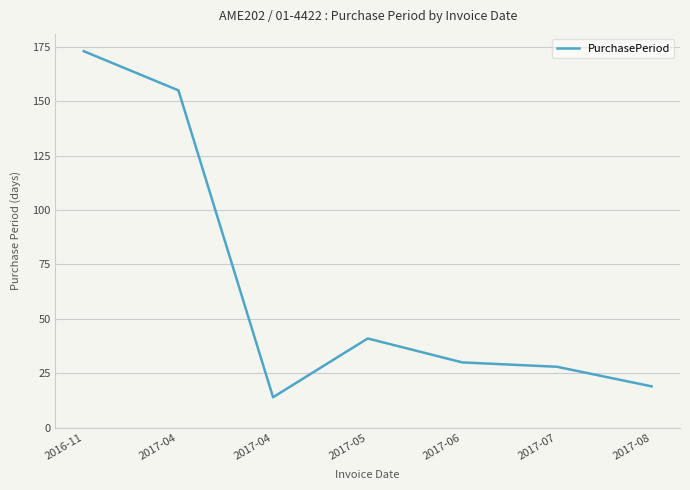

The value at 2017-05 is 66. True or false?

False